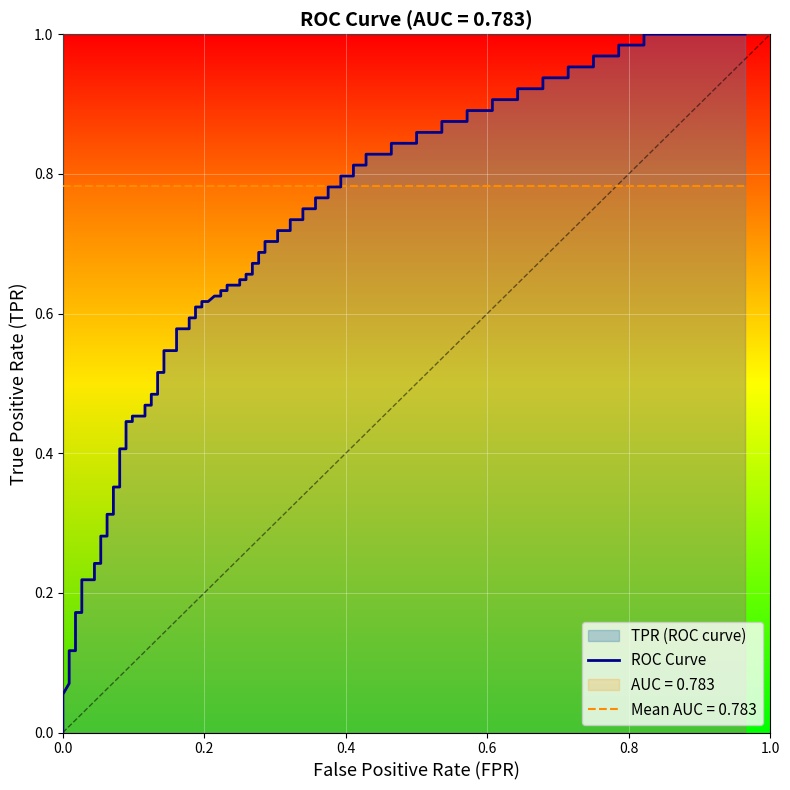

Which series has the largest total across all categories?

tpr